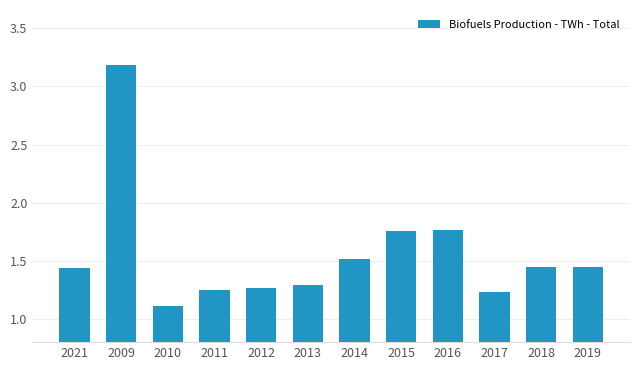

Which label corresponds to the largest value in the chart?

2009